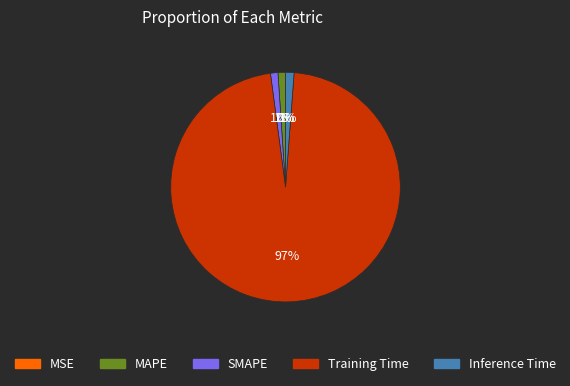

To the nearest percent, what percentage of the pie is Training Time?

97%